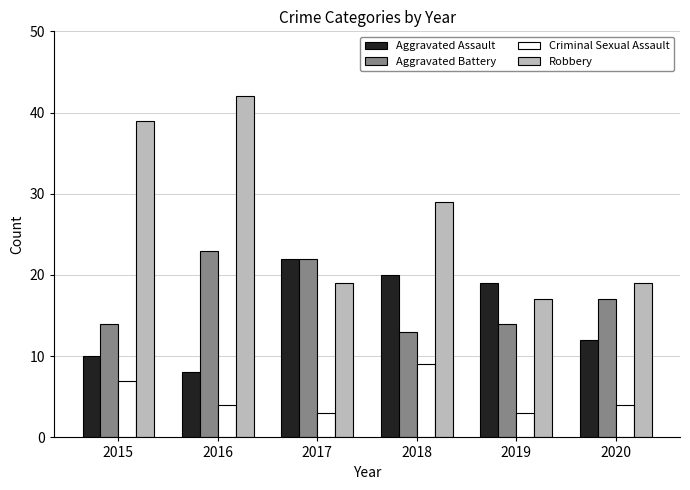

How many bars are there in total?

24